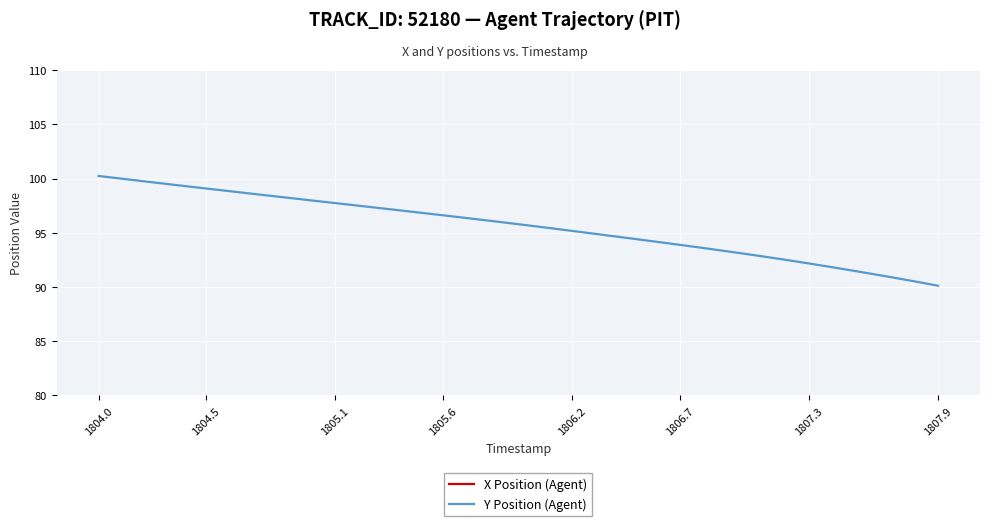

The value of Y Position (Agent) at 1806.2 is 95.2. True or false?

True